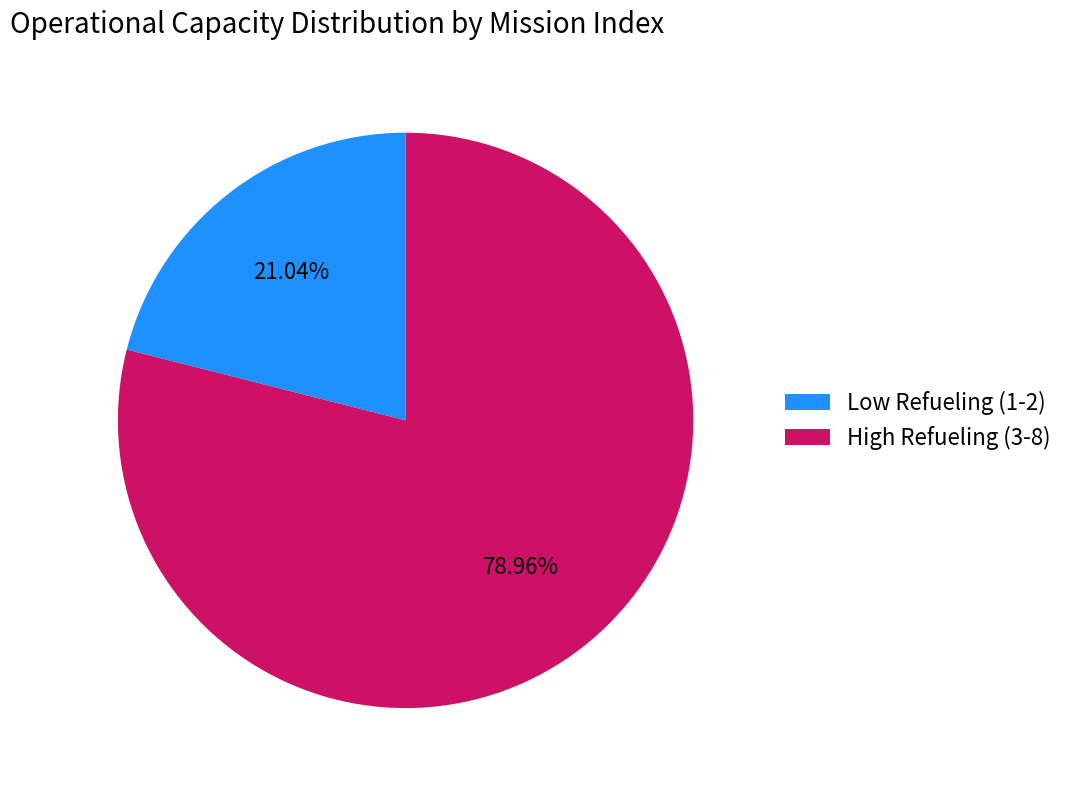

Approximately how many times larger is the value at Low Refueling (1-2) compared to High Refueling (3-8)?

0.3